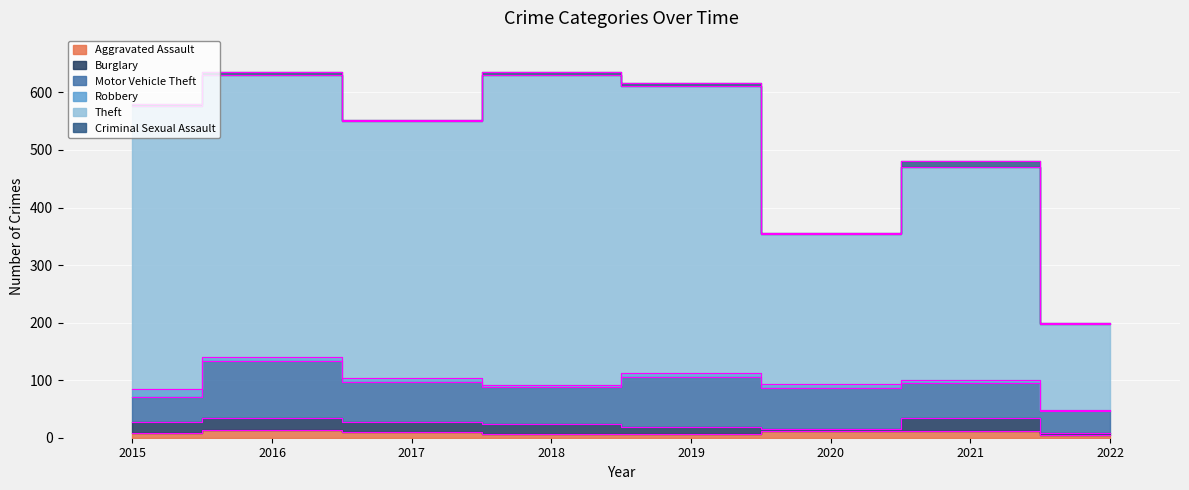

True or false: Theft and Criminal Sexual Assault intersect in this chart.

False